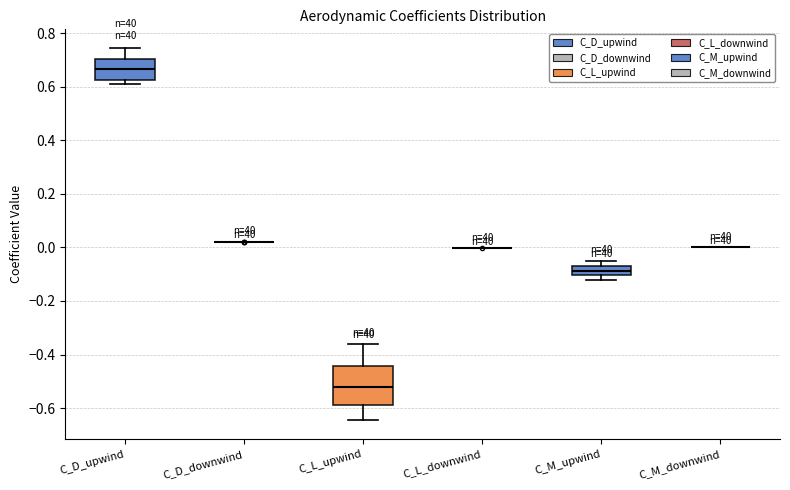

Reading left to right, read every box against the y-axis: the position of its median line, the range the box covers, and the ends of its whiskers. The values are not printed on the chart, so give them approximately, as read against the axis.

C_D_upwind: median 0.66, box 0.62 to 0.70, whiskers 0.60 to 0.74
C_D_downwind: box collapsed to a line at 0.02, whiskers 0.02 to 0.02
C_L_upwind: median -0.52, box -0.58 to -0.44, whiskers -0.64 to -0.36
C_L_downwind: box collapsed to a line at 0.00, whiskers 0.00 to 0.00
C_M_upwind: median -0.08, box -0.10 to -0.06, whiskers -0.12 to -0.04
C_M_downwind: box collapsed to a line at 0.00, whiskers 0.00 to 0.00